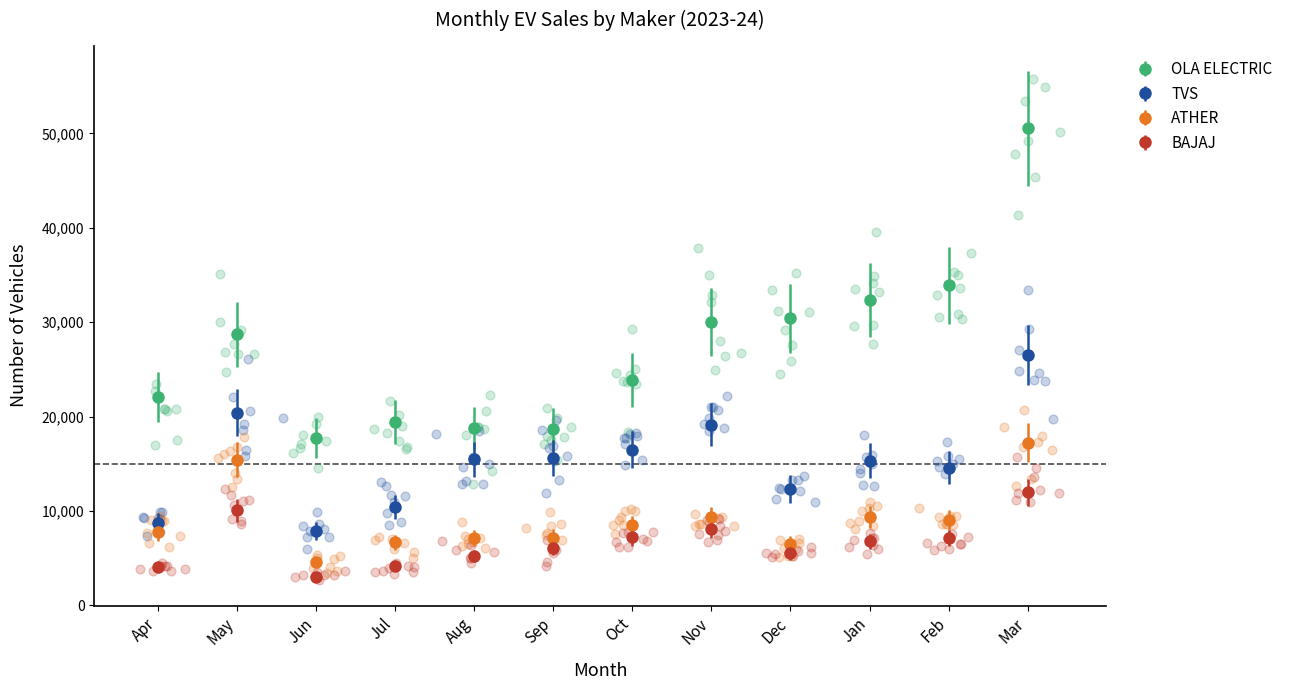

At which category is the sum across all series the highest?

Mar